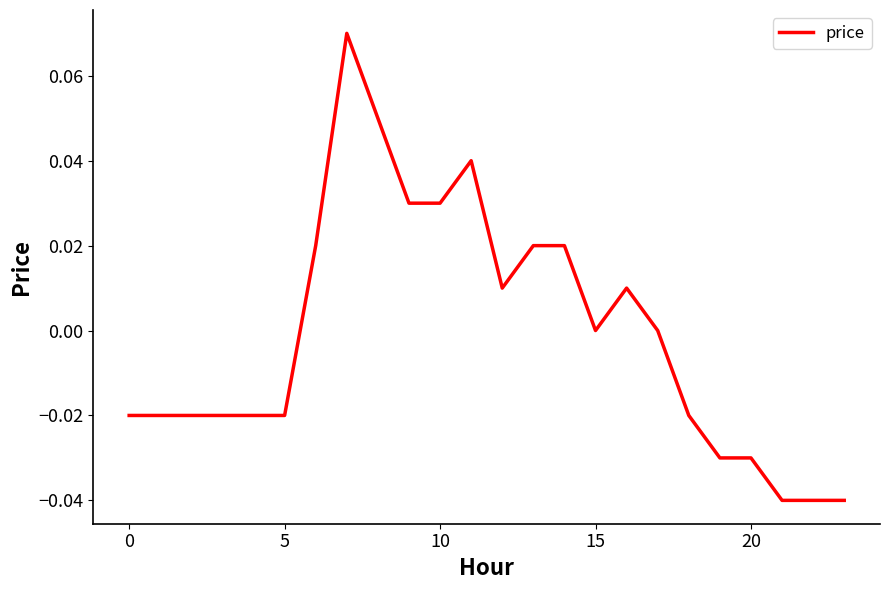

Does the chart have visible grid lines?

No